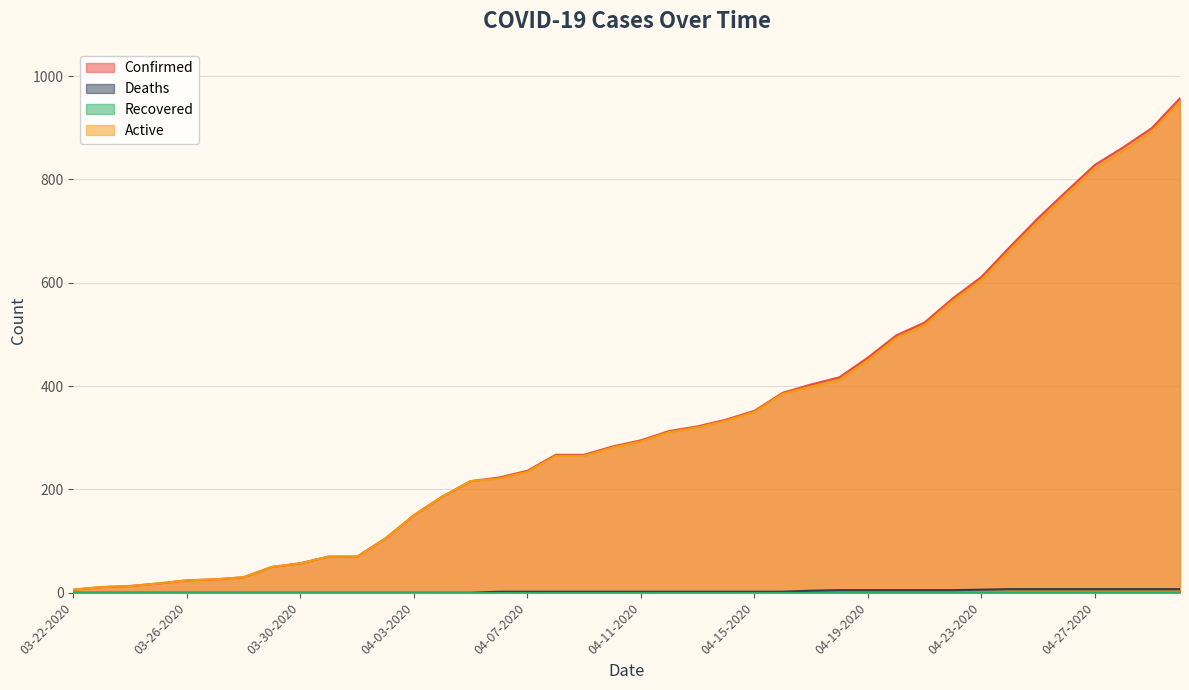

What is the approximate value of Confirmed at 04-18-2020, to the nearest 100?

400